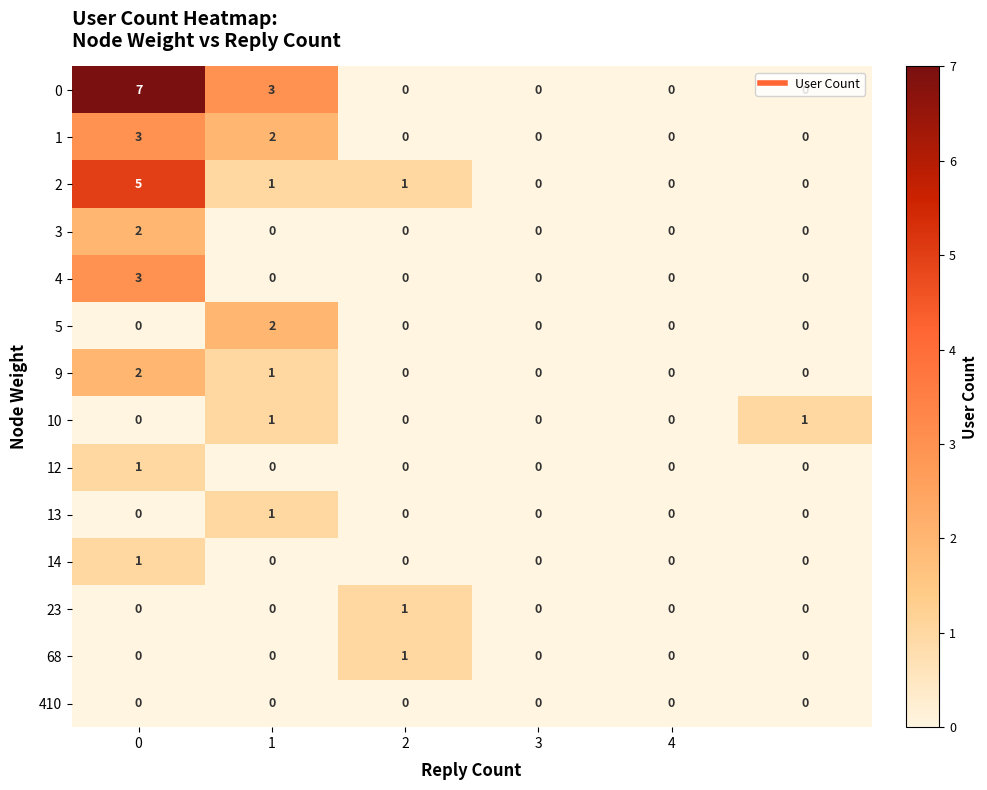

What is the maximum value shown in the chart?

7